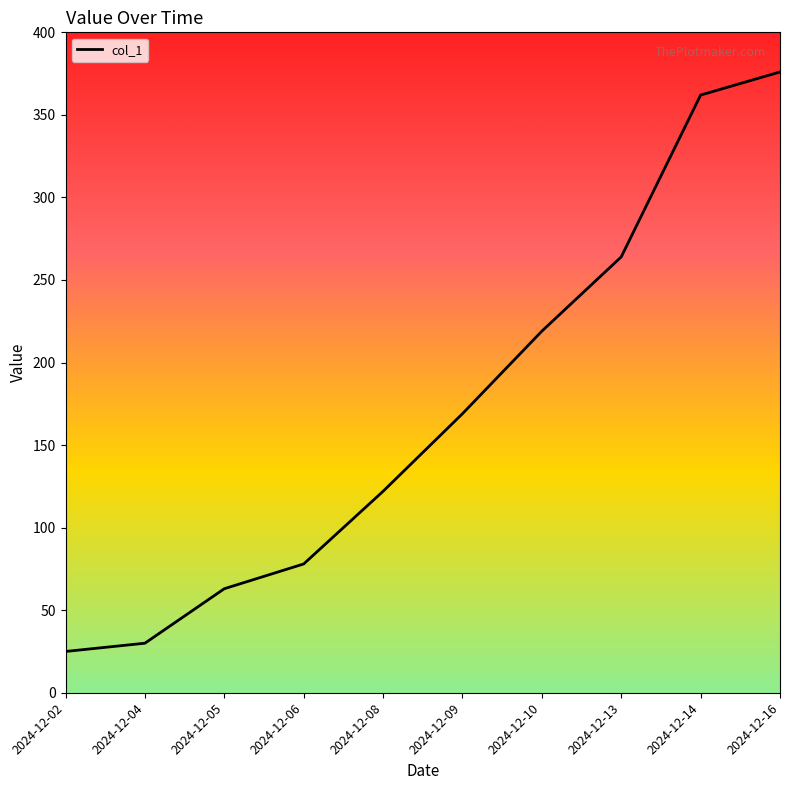

What is the smallest value displayed?

25